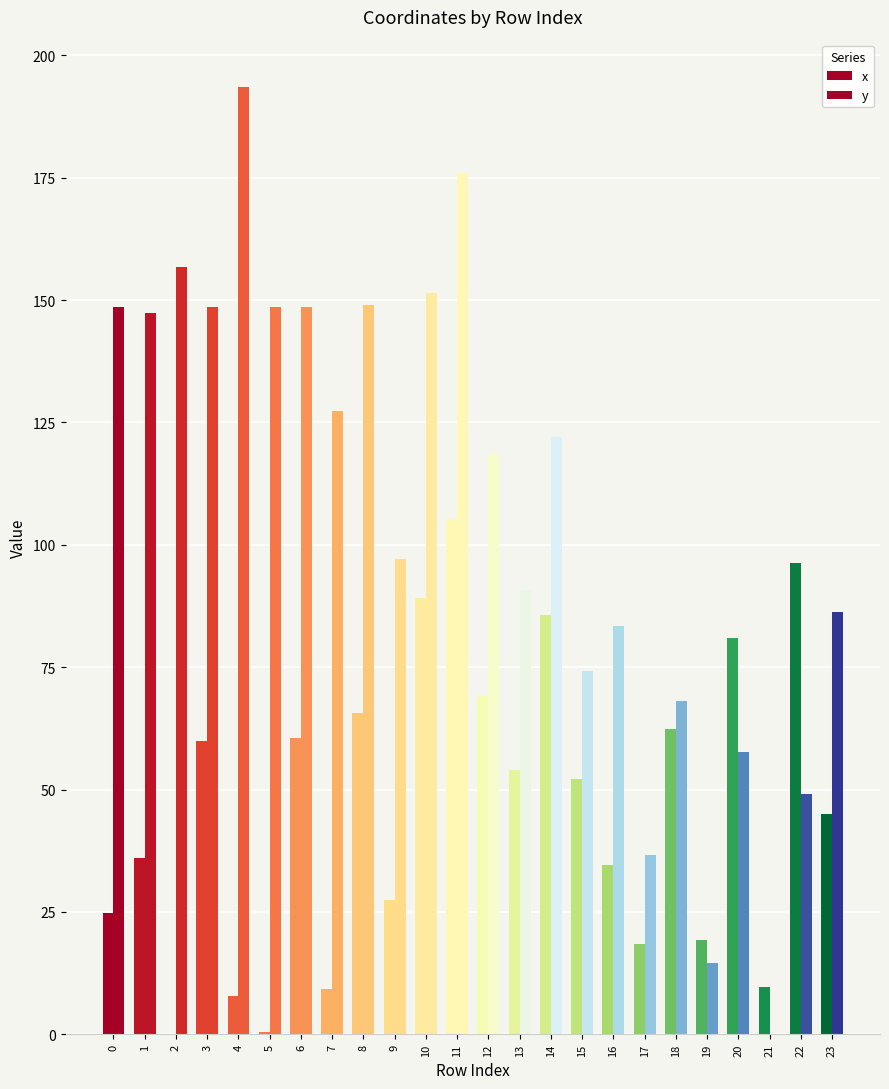

List the series in order of their overall mean, lowest first.

x, y